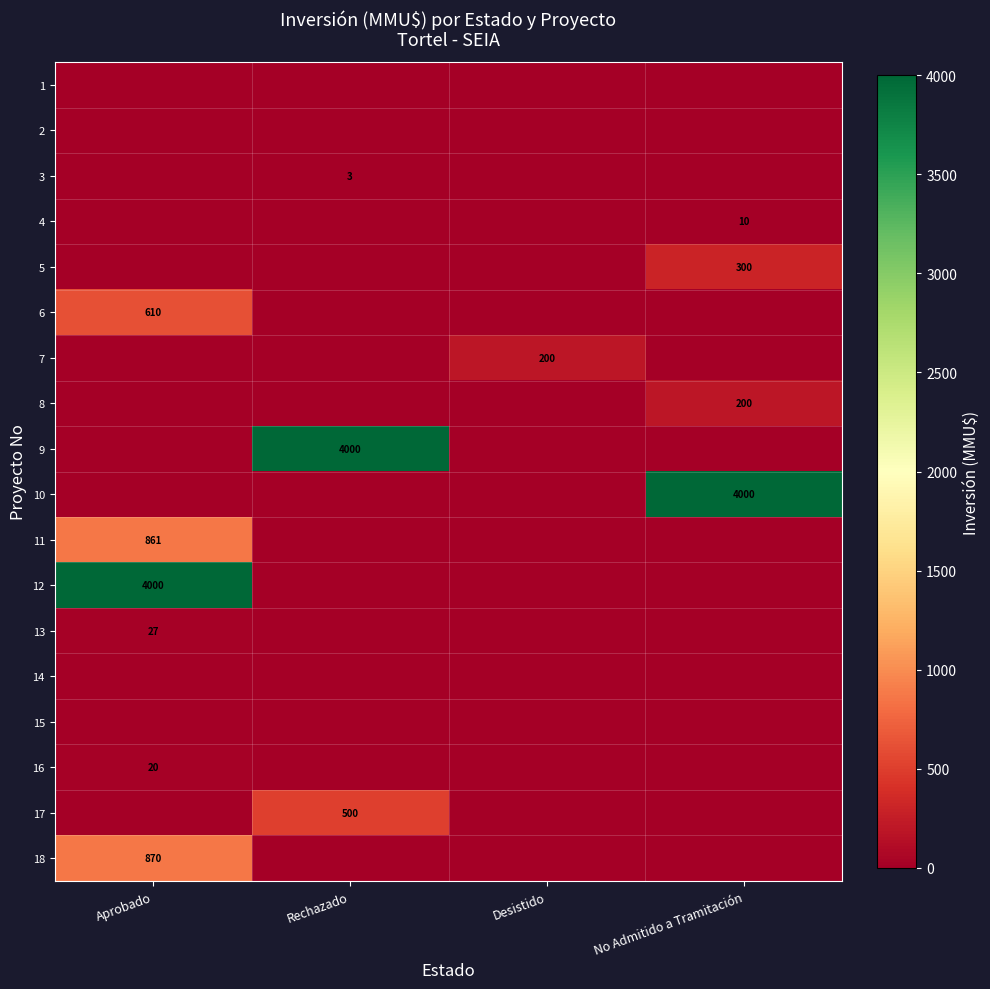

Is it true that 16 equals 32 at Aprobado?

False